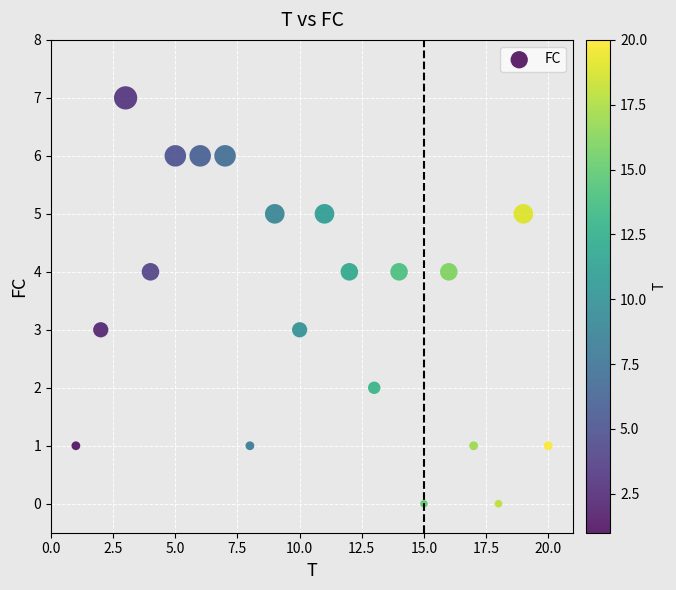

What is the range of Y values (max minus min)?

7